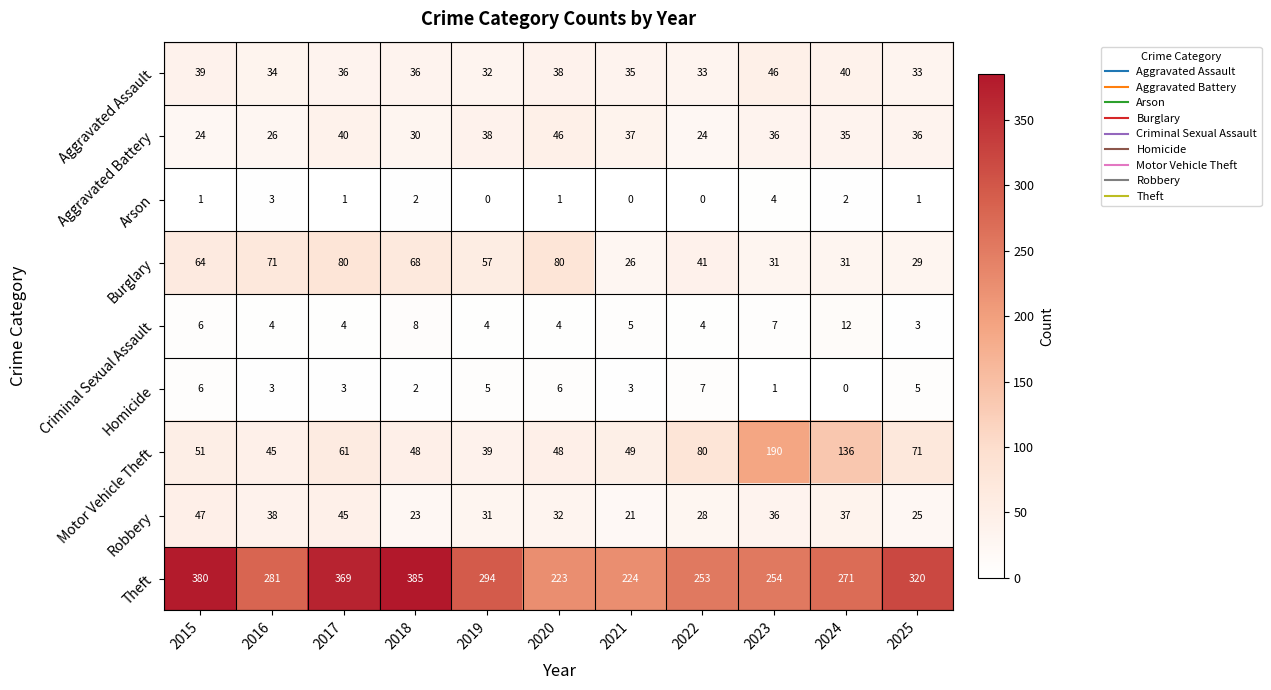

Is the value of Aggravated Assault at 2020 greater than the value of Aggravated Battery at 2020?

No